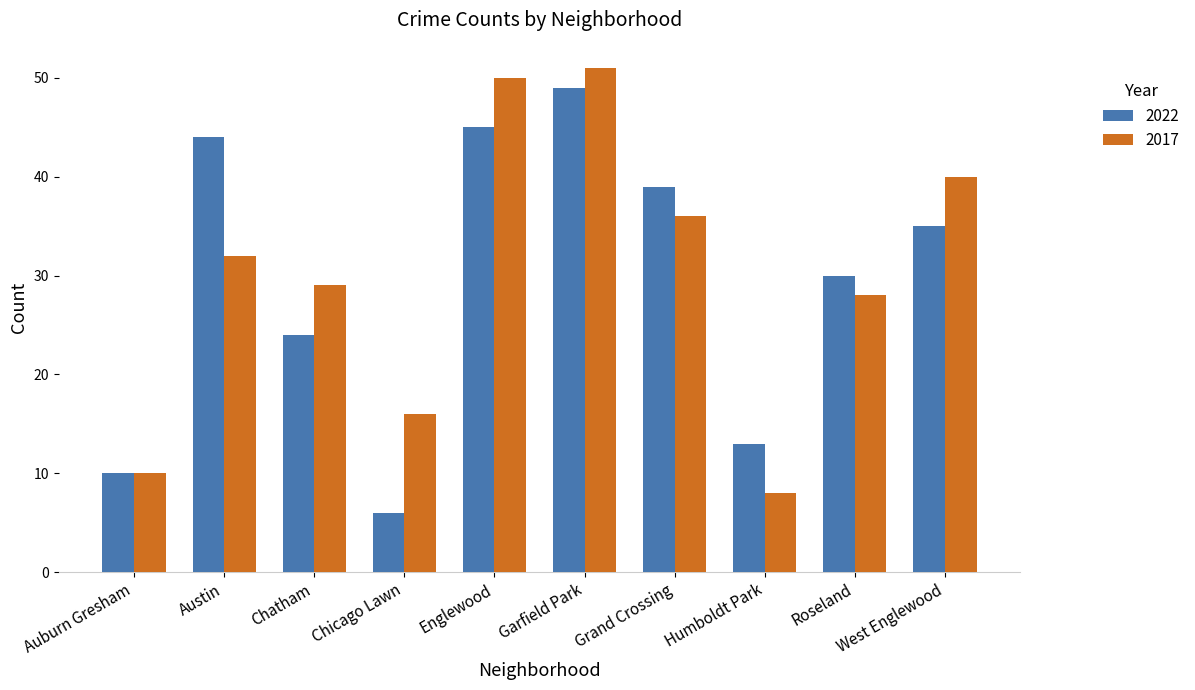

Reading left to right, extract all data points from this chart.

2022: 10	44	24	6	45	49	39	13	30	35
2017: 10	32	29	16	50	51	36	8	28	40